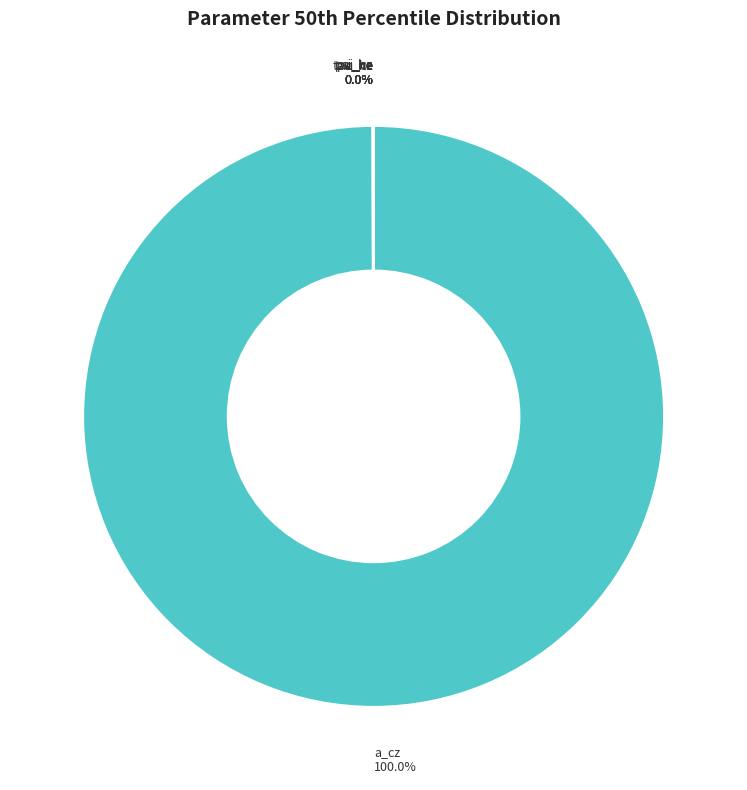

Between psi_he and a_cz, which is larger?

a_cz